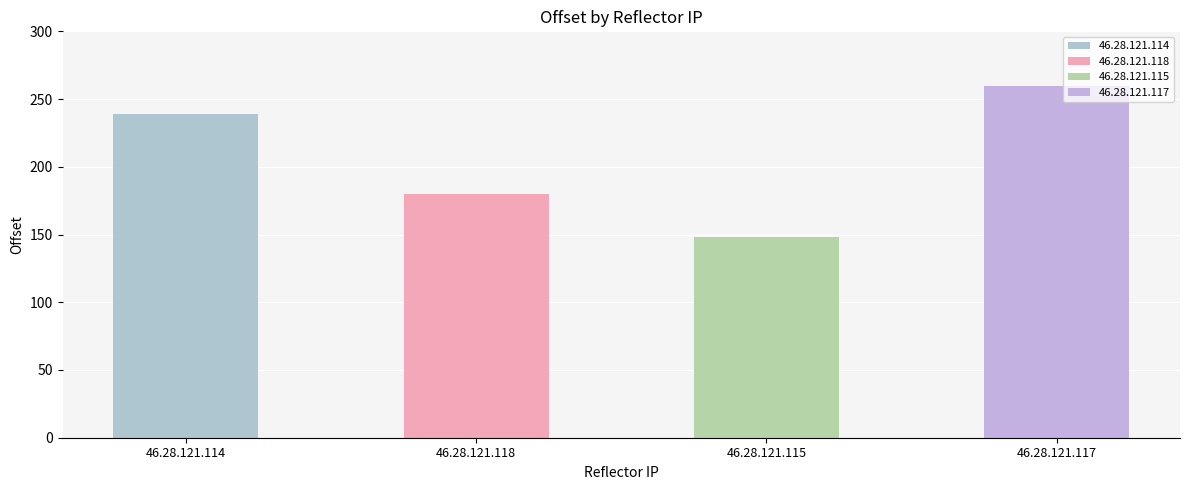

Are the bars horizontal?

No